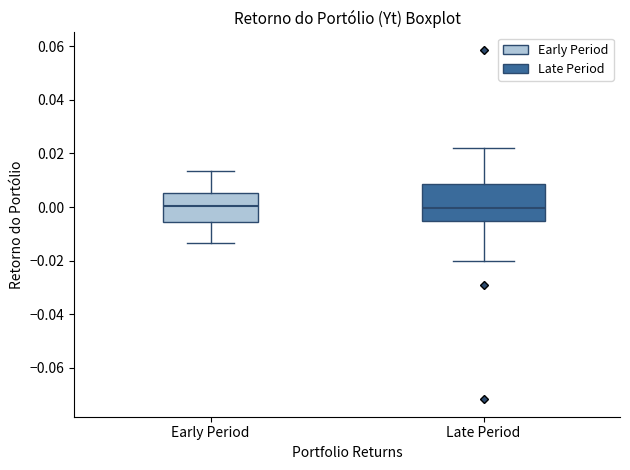

Reading left to right, transcribe this box plot: for each box, give where its median line is, the range the box spans, and where its two whiskers end, as read against the y-axis. The values are not printed on the chart, so give them approximately, as read against the axis.

Early Period: median 0.000, box -0.006 to 0.006, whiskers -0.014 to 0.014
Late Period: median 0.000, box -0.006 to 0.008, whiskers -0.020 to 0.022